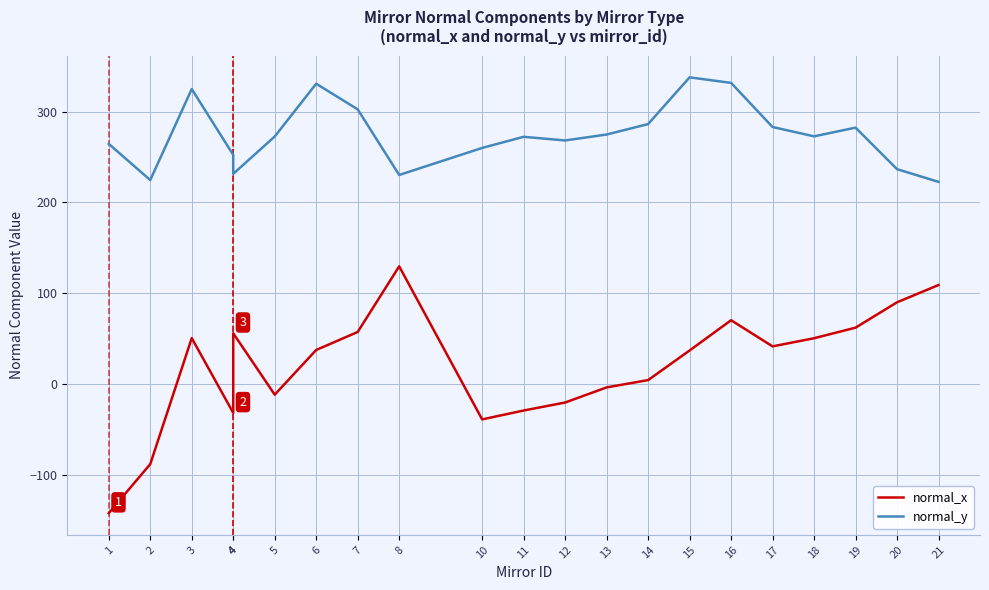

Which category has the highest value in the normal_y series?

15